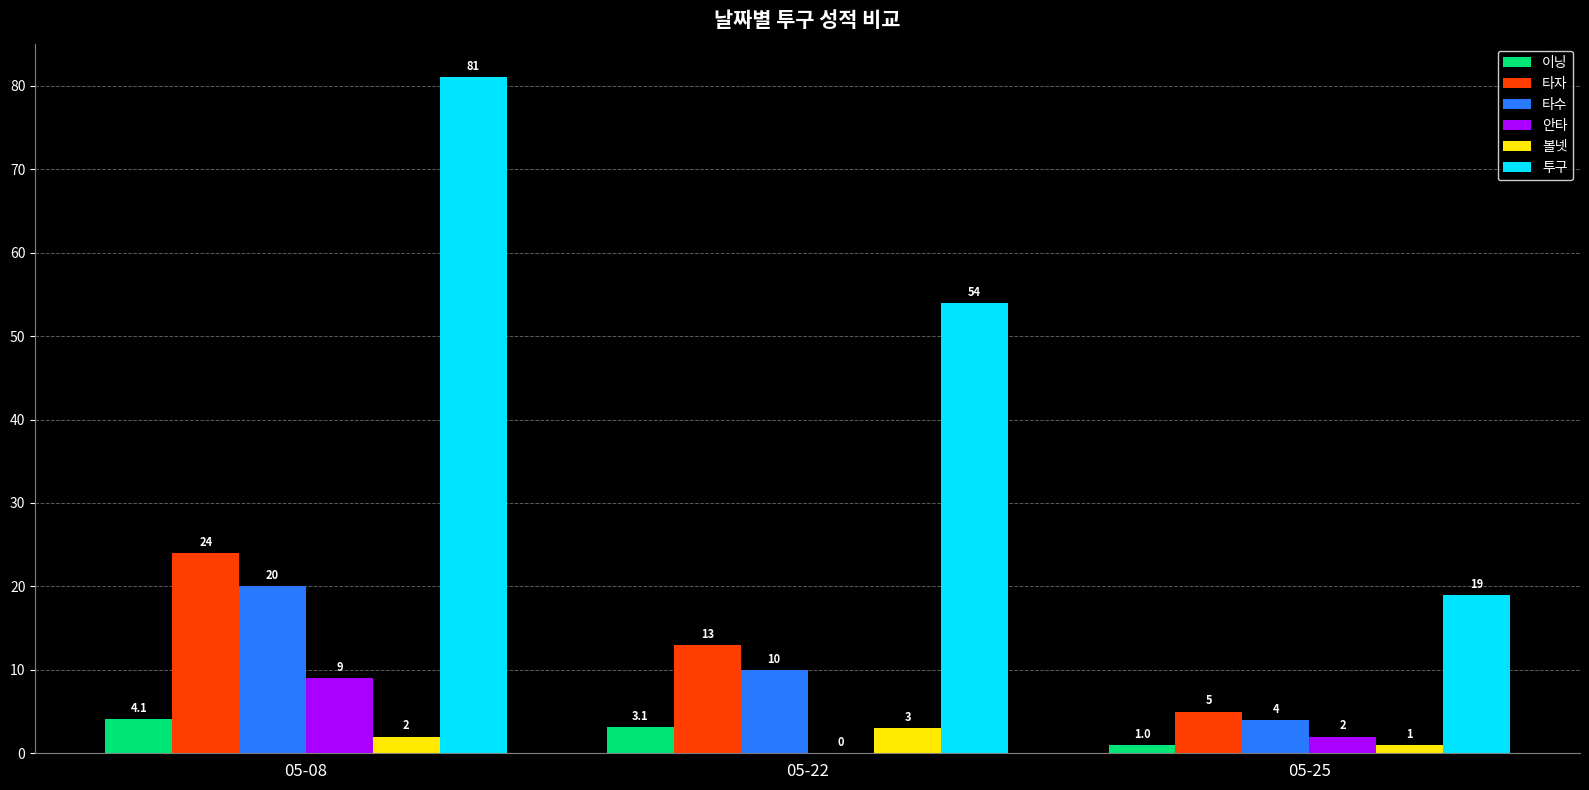

Reading right to left, transcribe all the data shown in this chart.

이닝: 1.0	3.1	4.1
타자: 5.0	13.0	24.0
타수: 4.0	10.0	20.0
안타: 2.0	0.0	9.0
볼넷: 1.0	3.0	2.0
투구: 19.0	54.0	81.0